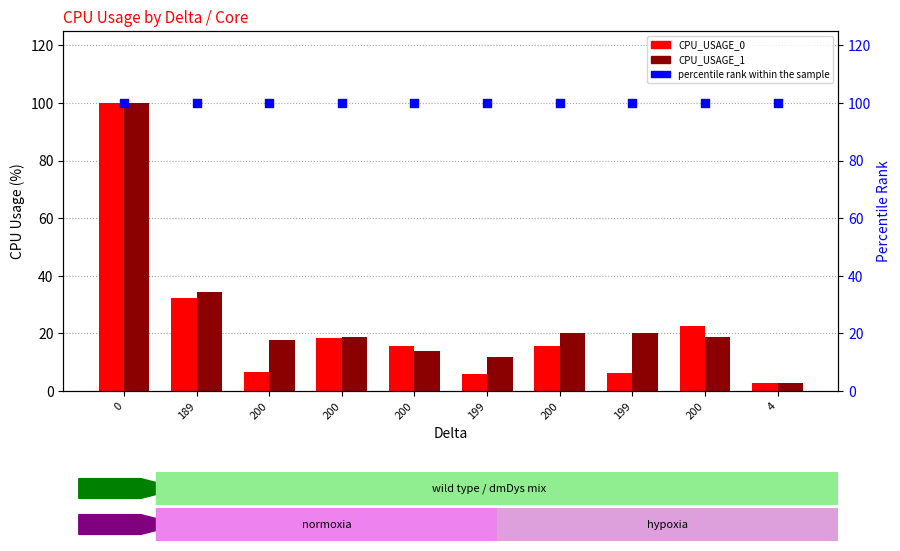

What are all the series names shown in the legend?

CPU_USAGE_0, CPU_USAGE_1, percentile rank within the sample